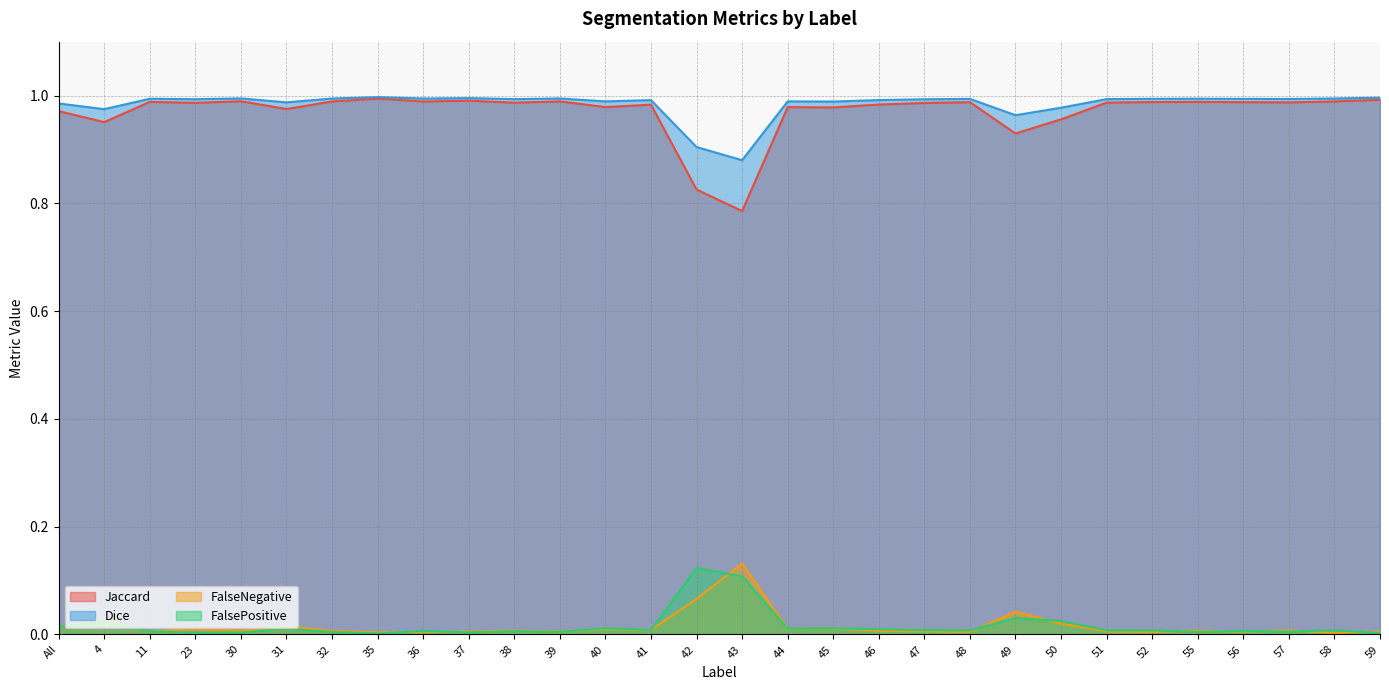

What is the value of the Jaccard point at the 22nd from the left?

0.9